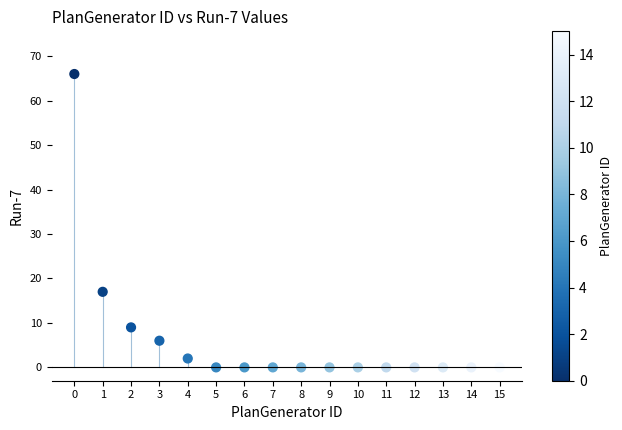

What Y value in the scatter plot is closest to 33?

17